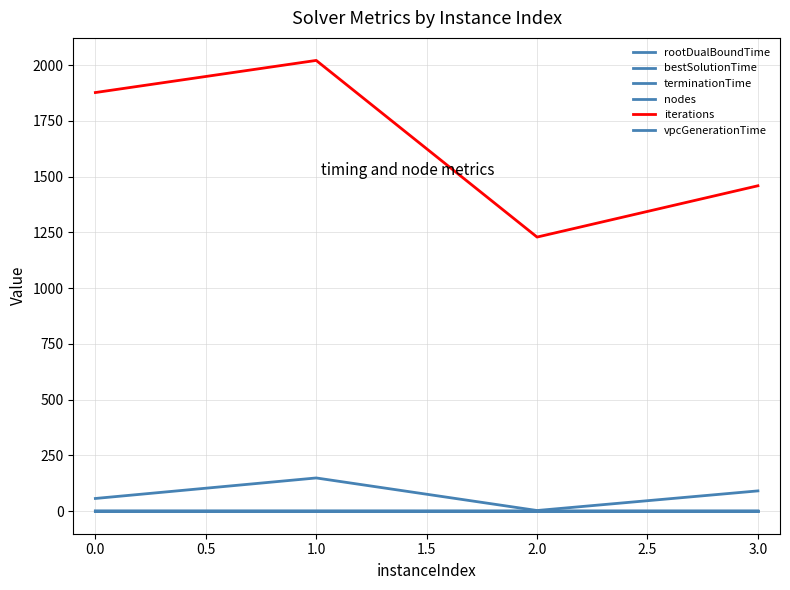

Does the chart have visible grid lines?

Yes